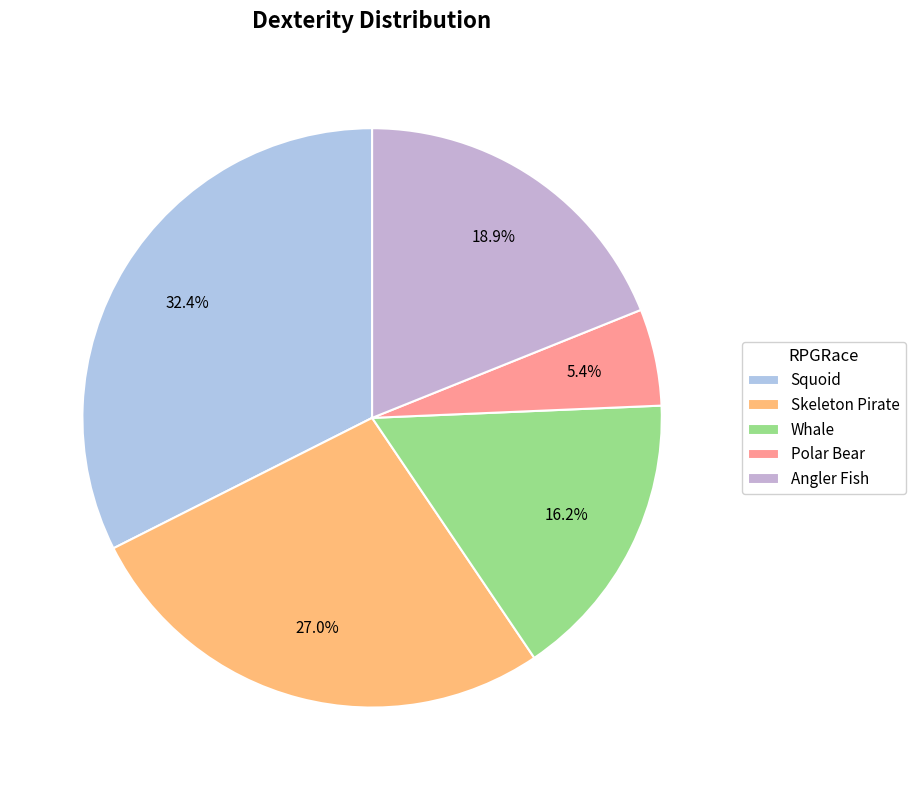

To the nearest percent, what portion does Squoid represent?

32%